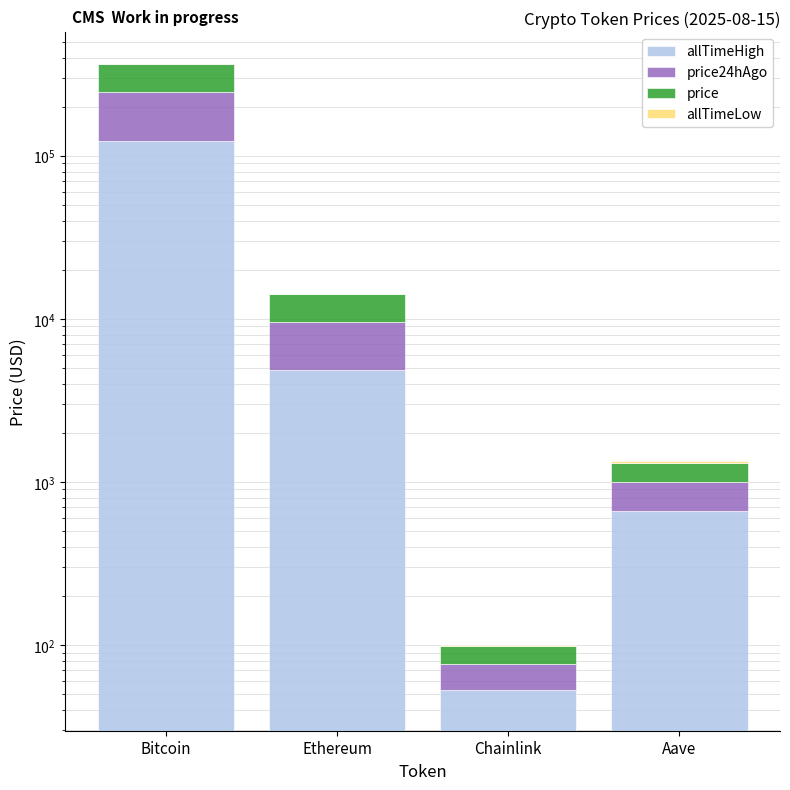

What is the label of the 4th bar from the right?

Bitcoin